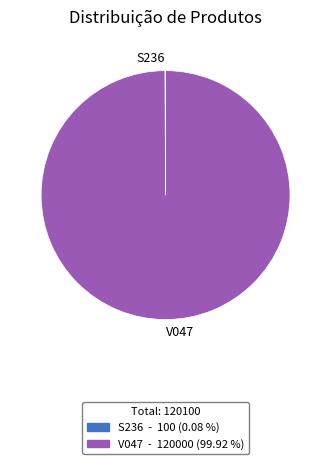

What is the majority slice?

V047